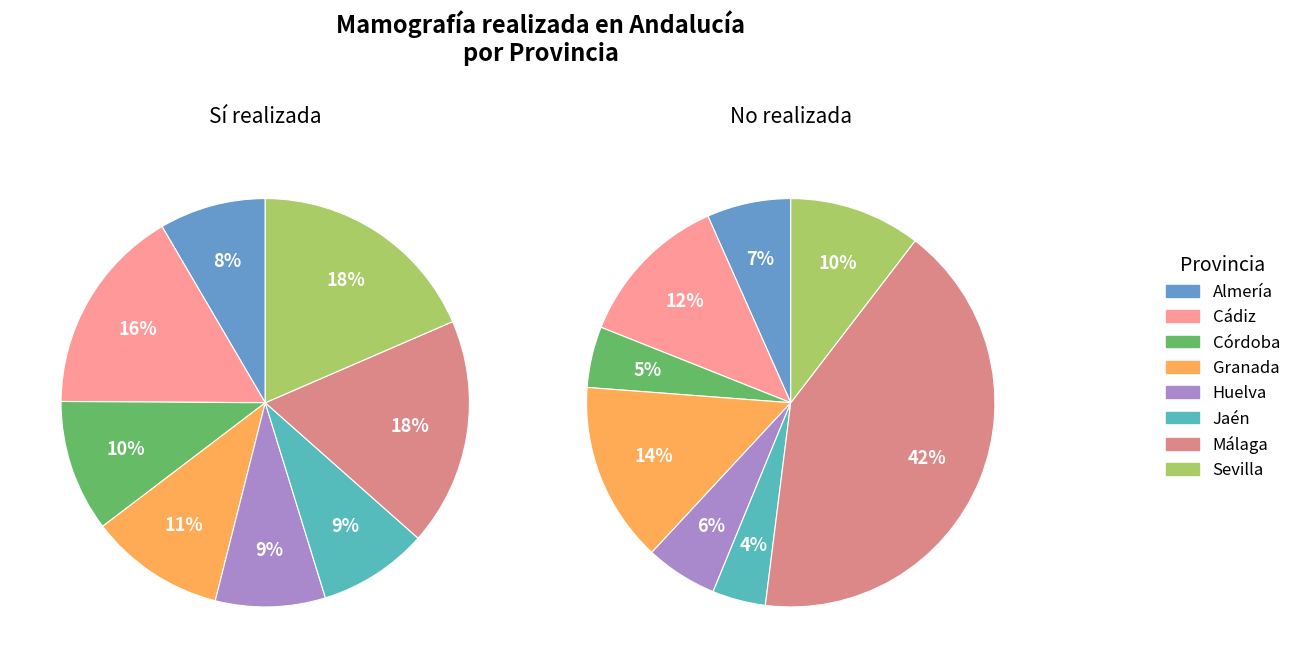

To the nearest percent, what is the combined percentage of Málaga and Córdoba?

46%